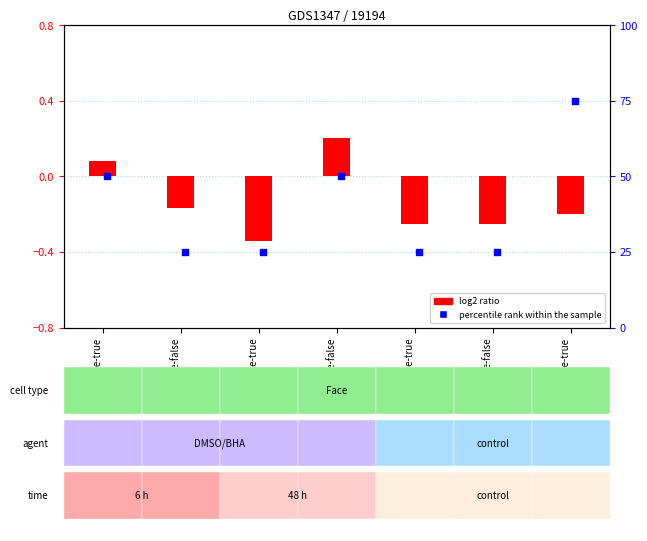

Which series contains the lowest Y value?

log2 ratio